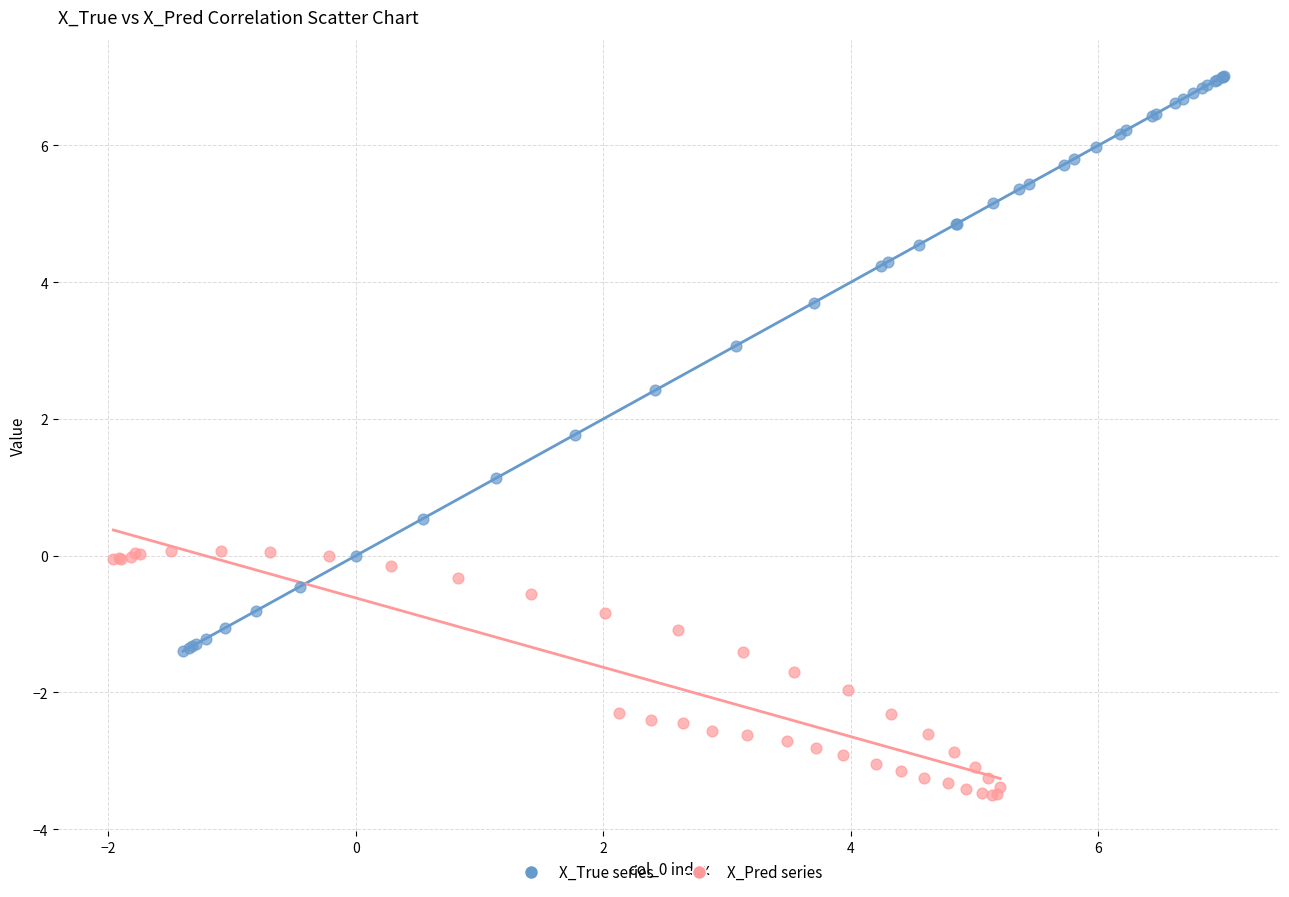

What are all the series names shown in the legend?

X_True series, X_Pred series